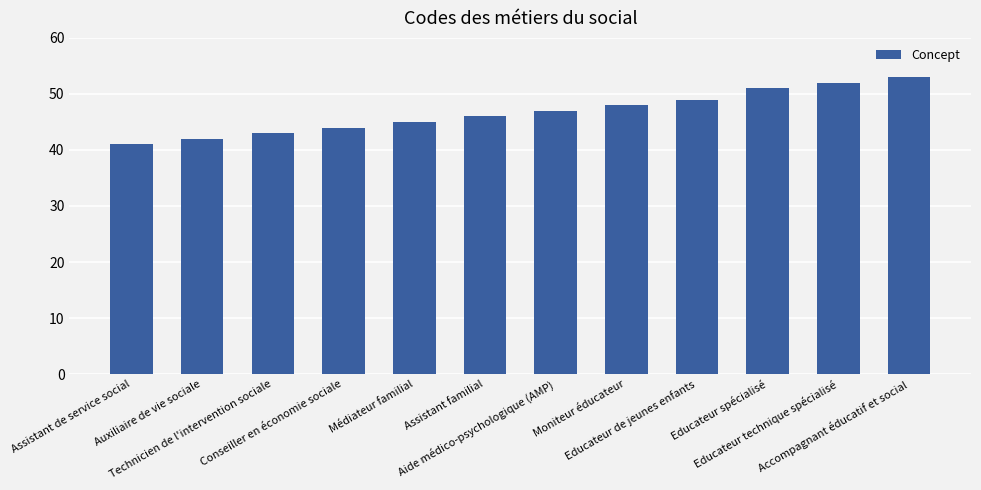

How many series are shown in this chart?

1